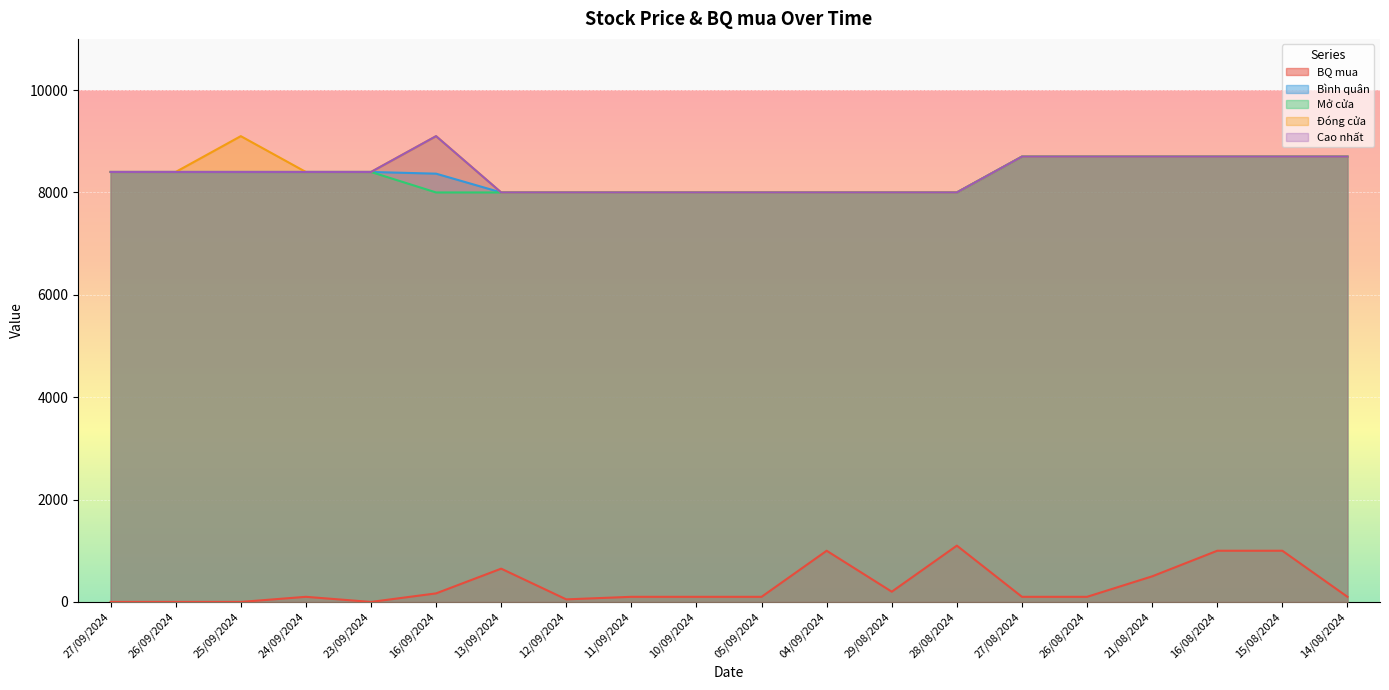

True or false: Đóng cửa and BQ mua cross at least once.

False